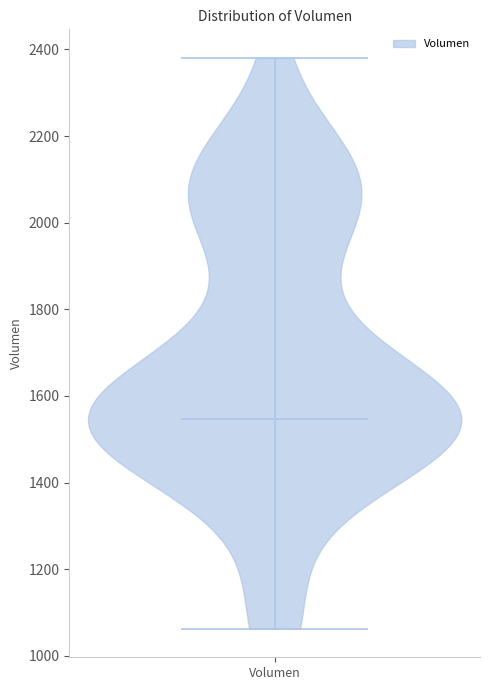

Read this violin plot against the y-axis: where its median line is, and the lowest and highest points the violin reaches. The values are not printed on the chart, so give them approximately, as read against the axis.

median line 1540, lowest point 1060, highest point 2380